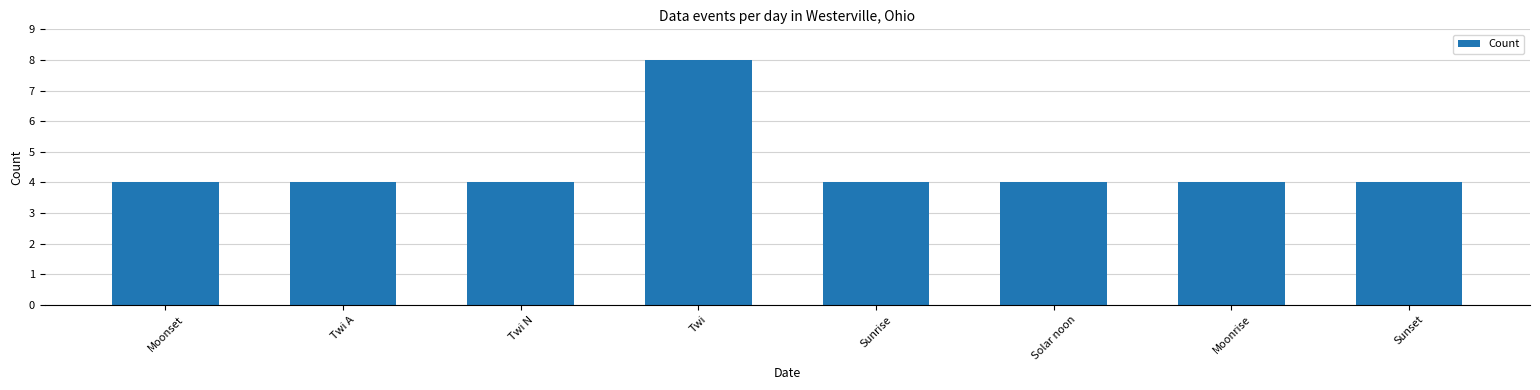

Which has a higher value, Moonset or Twi?

Twi